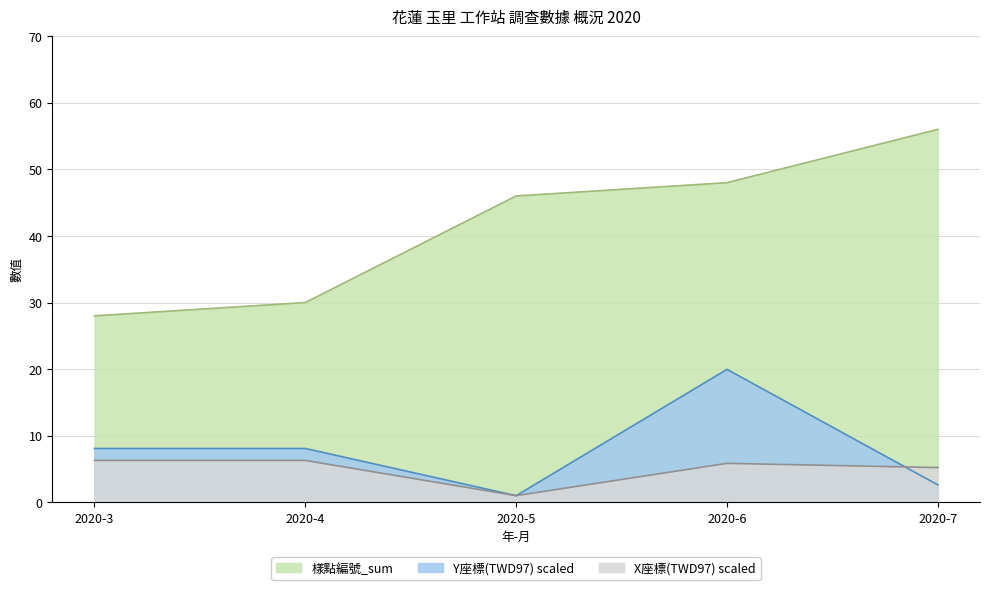

Is it true that Y座標(TWD97) equals 8.1 at 2020-4?

True